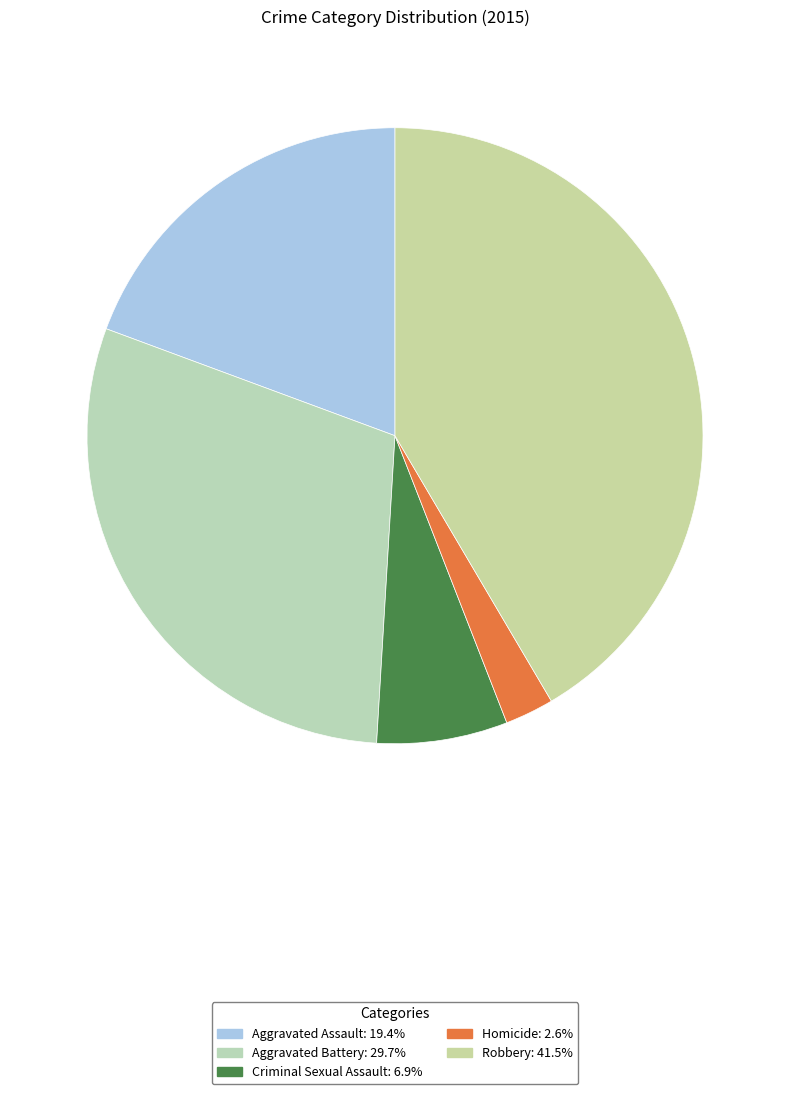

What percentage is NOT represented by Aggravated Battery?

70.3%